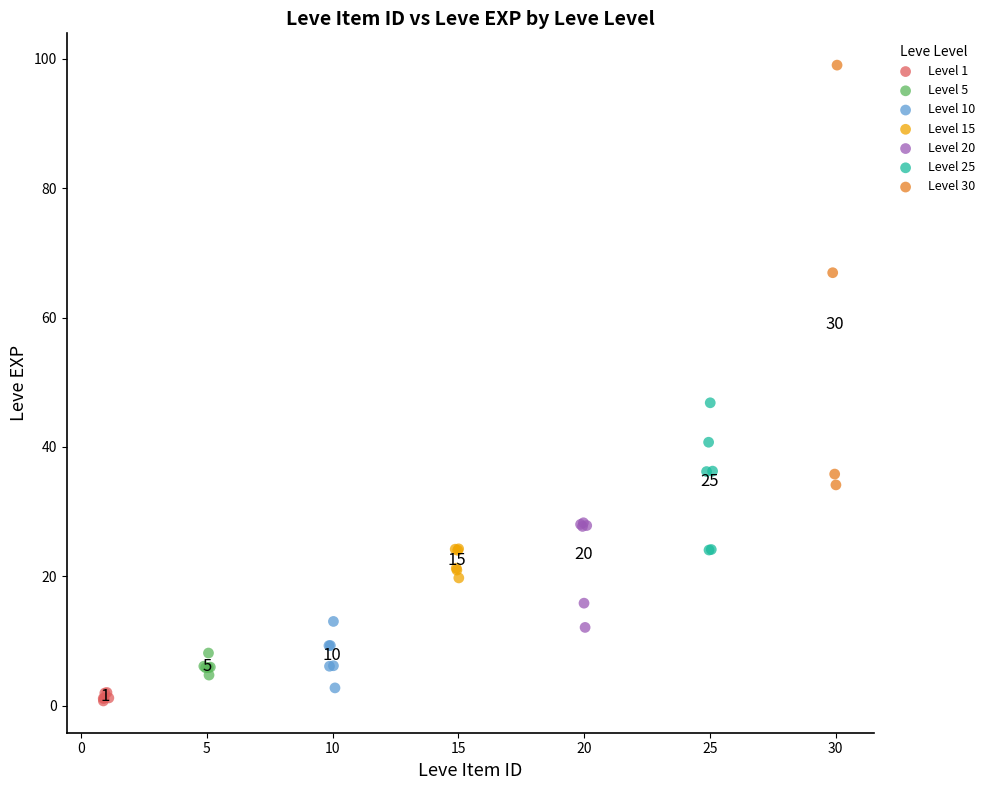

Which series contains the highest Y value?

Level 30